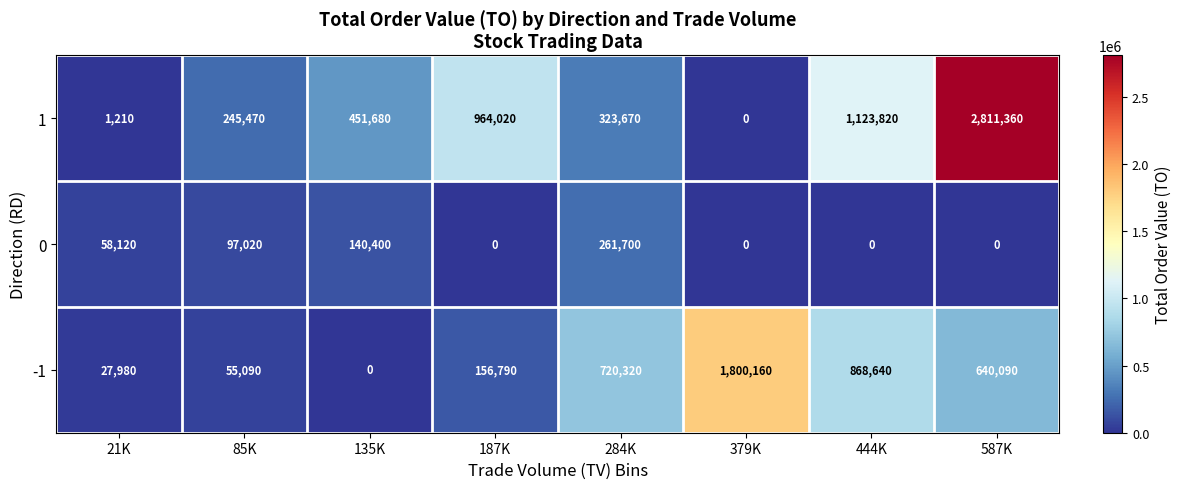

Rank the series by their average value, from lowest to highest.

0, -1, 1